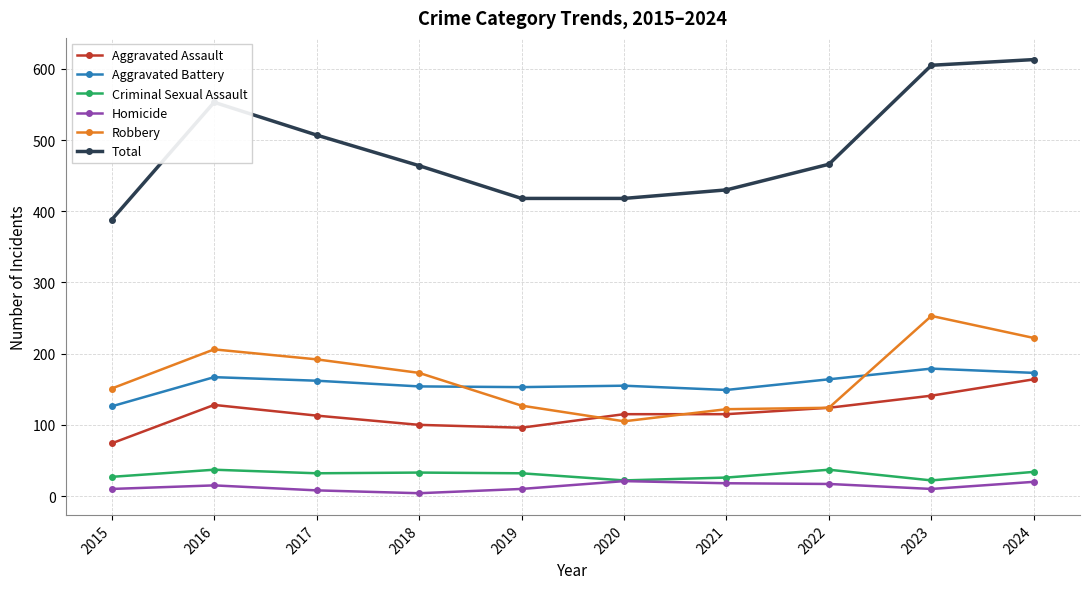

What is the approximate value of Homicide at 2023?

10